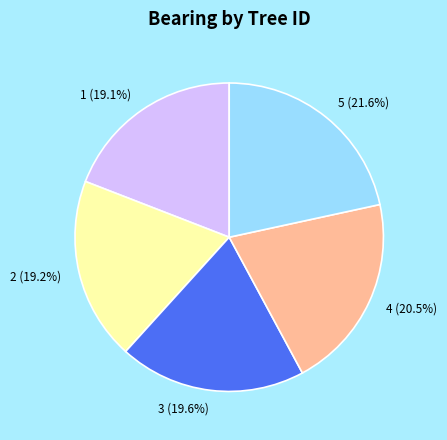

Is there a majority slice in this chart?

No